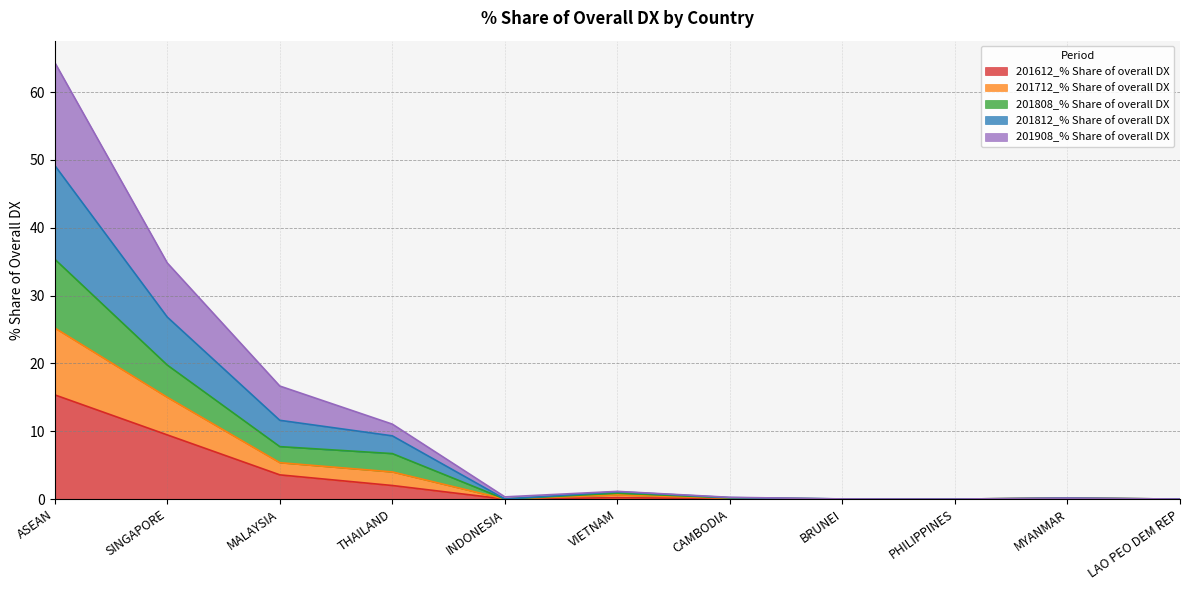

What is the average value of the 201612_% Share of overall DX series?

2.8